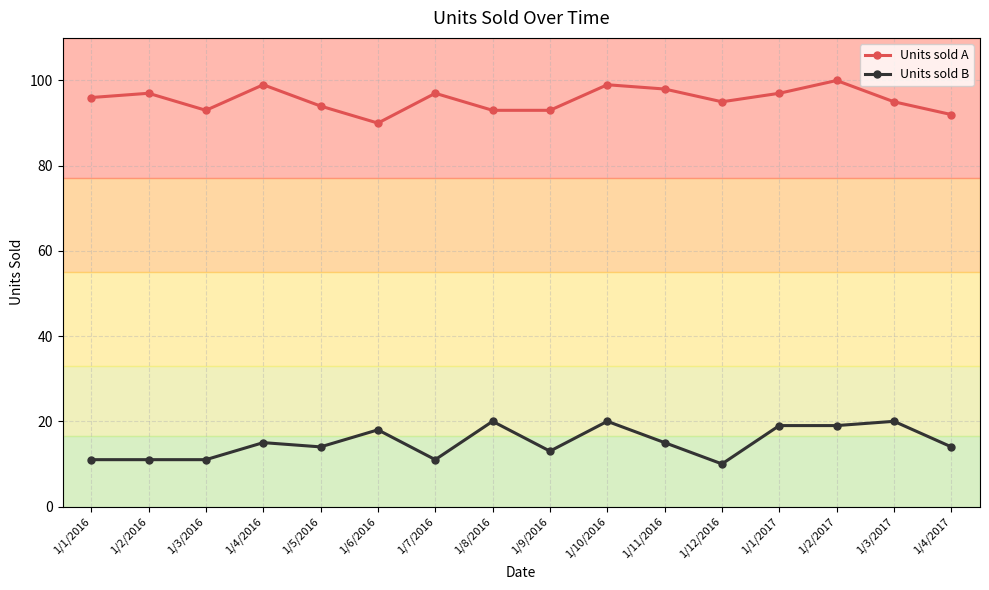

Is this an area chart (filled region under the line)?

No